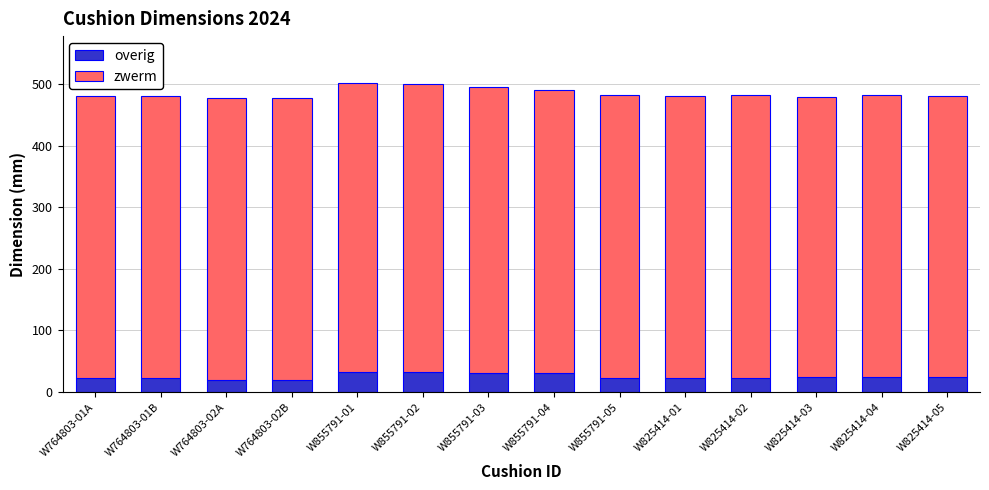

Is it true that overig equals 24.0 at W825414-05?

True